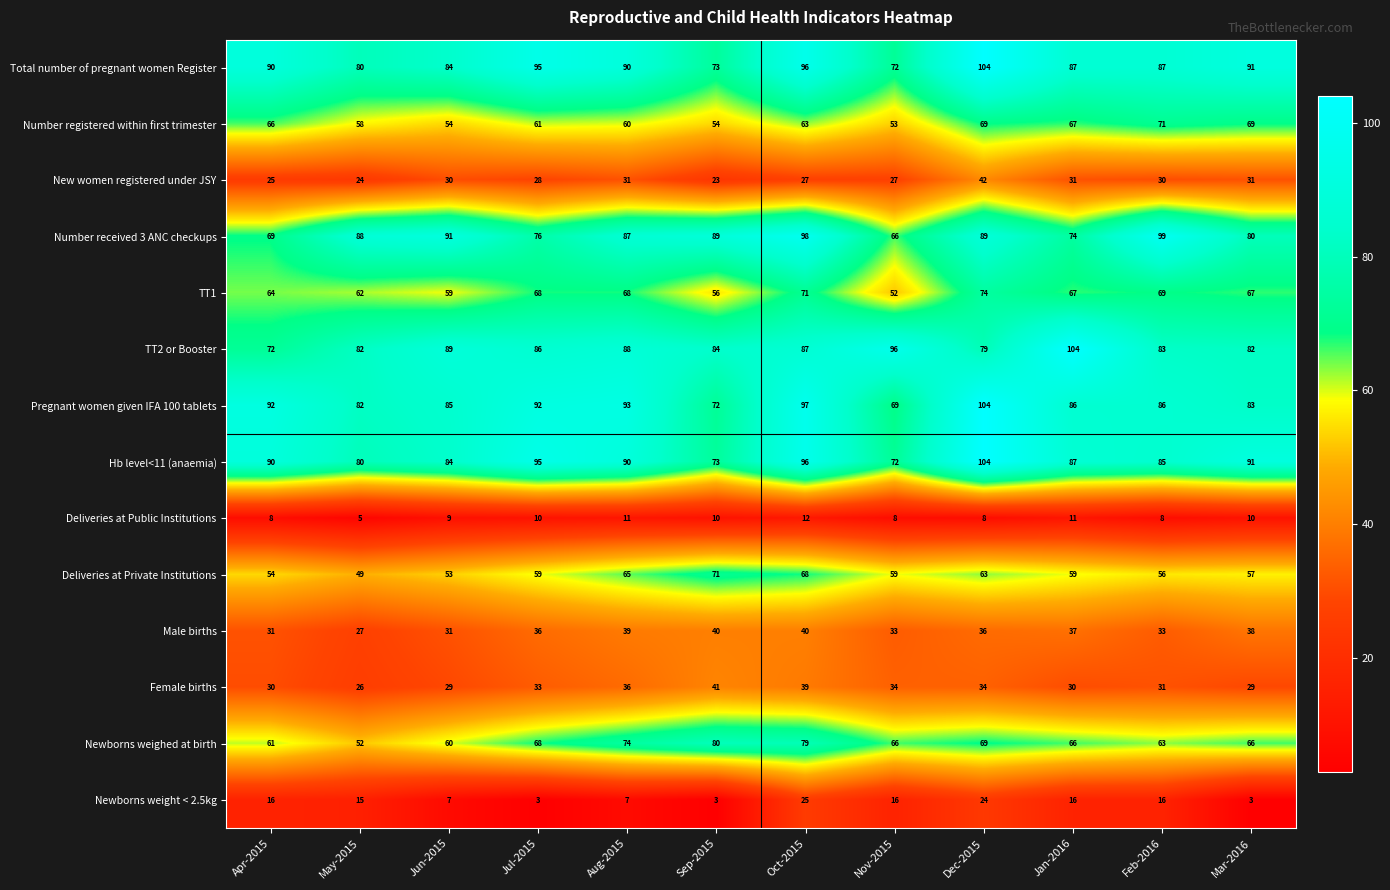

What is the sum of the Deliveries at Private Institutions values at Jan-2016 and Nov-2015?

118